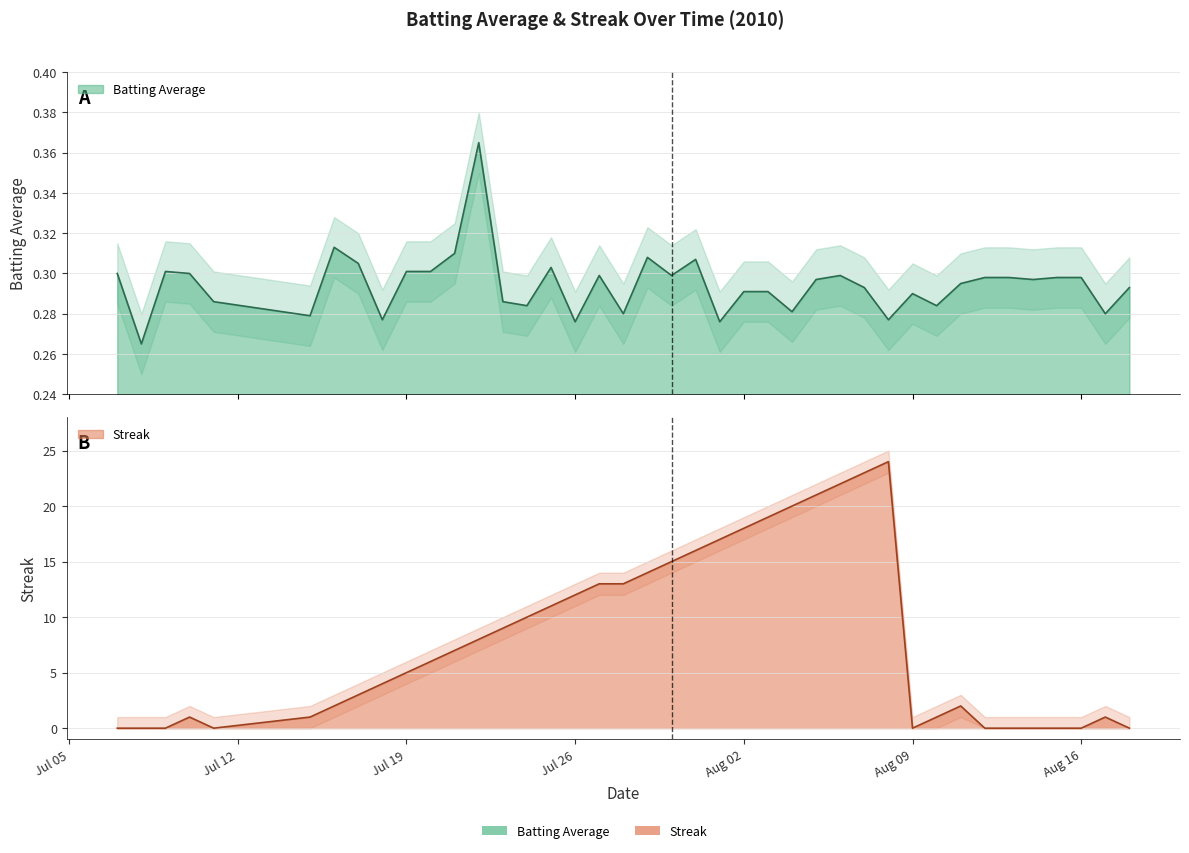

What are all the series names shown in the legend?

Batting Average, Streak